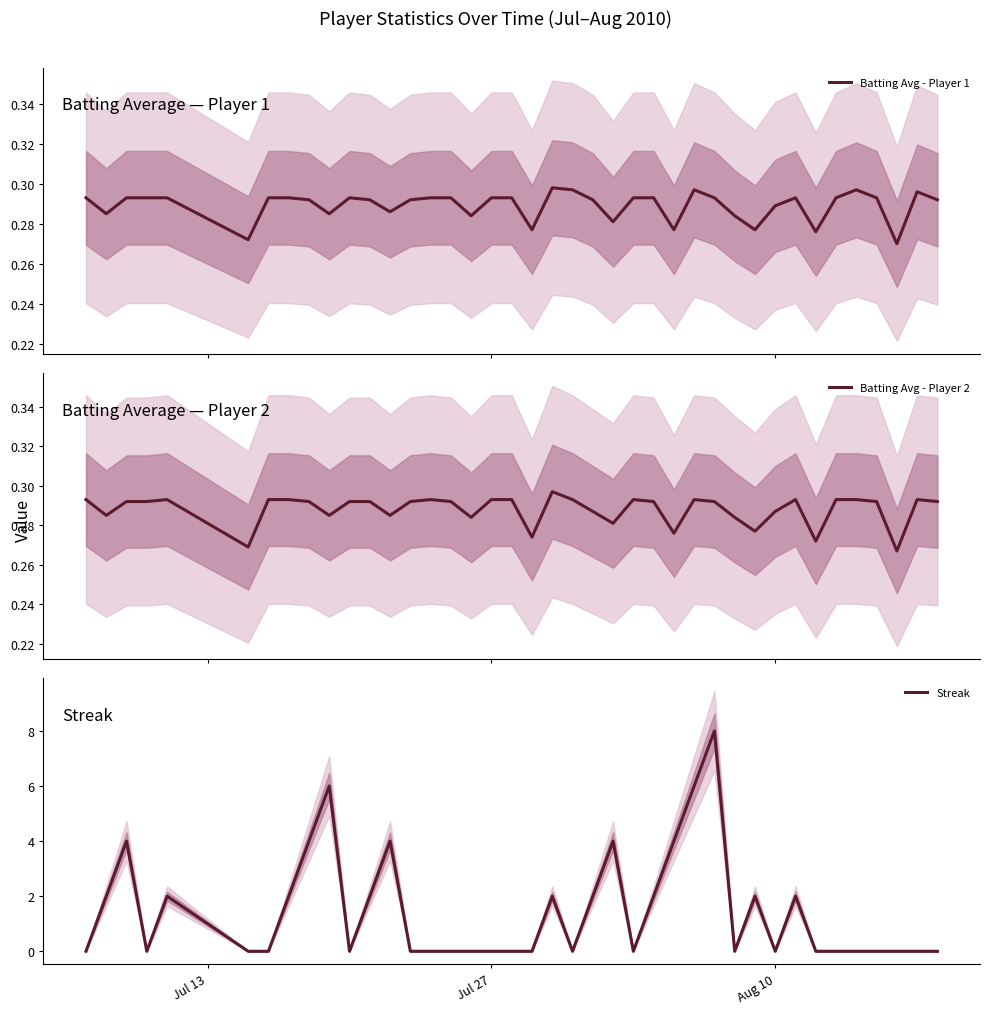

What is the highest value of the Streak series?

8